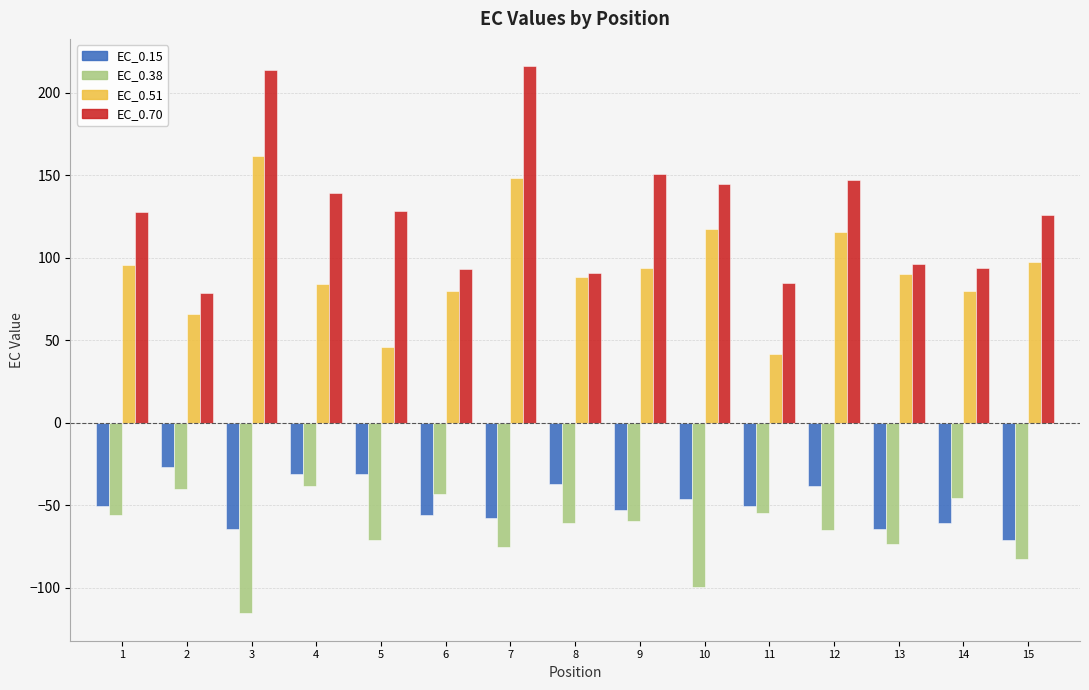

What is the spread (max minus min) of values at 8?

151.8